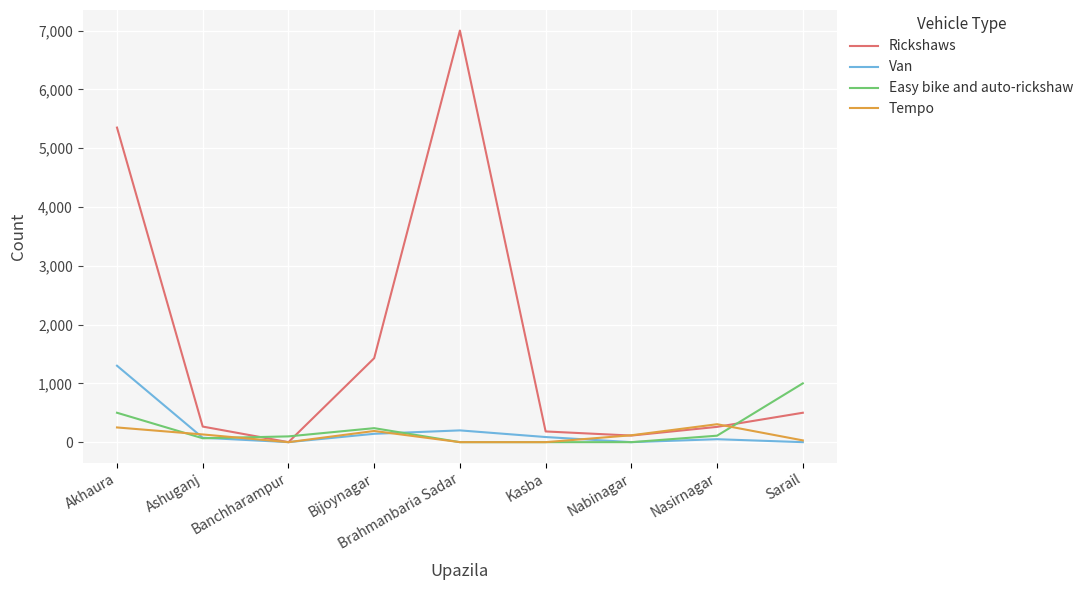

Which series has the widest spread of values?

Rickshaws